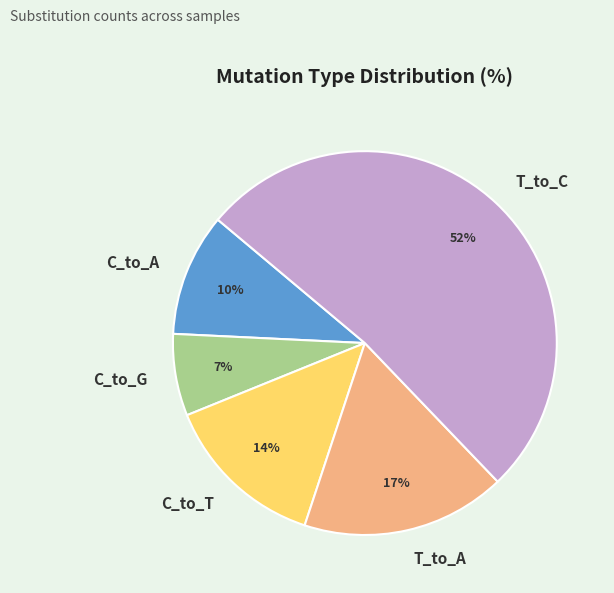

Combined, do C_to_A and T_to_A account for over 50%?

No